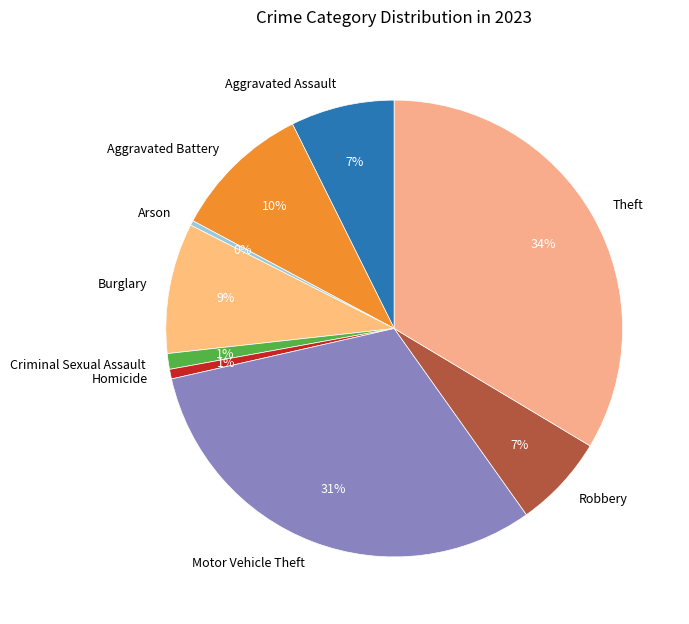

To the nearest percent, what portion does Robbery represent?

7%